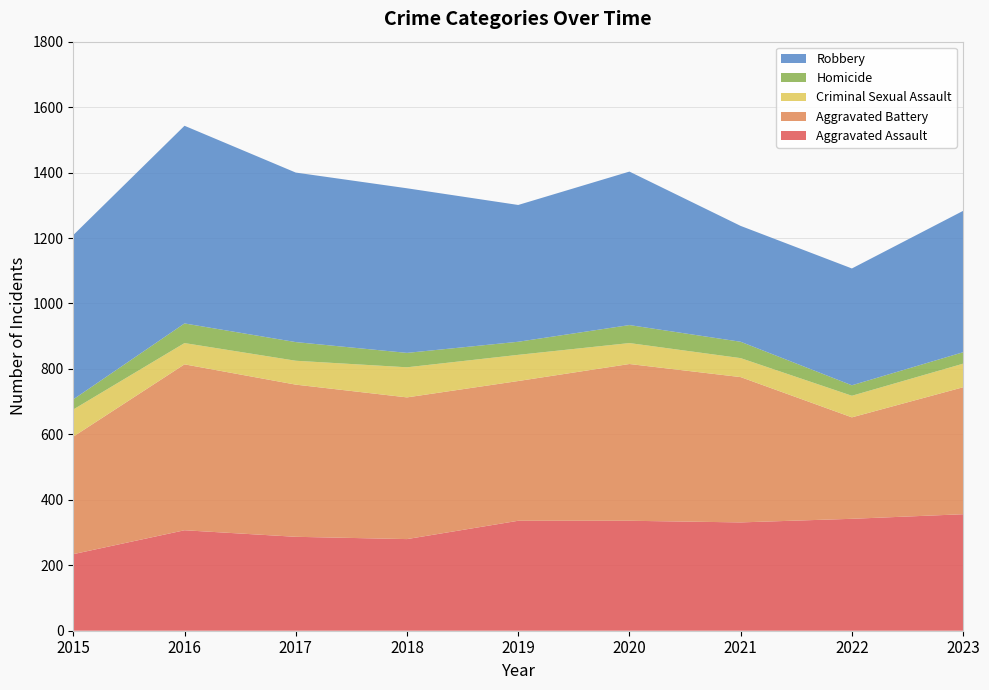

Reading right to left, list all the values displayed in this chart.

Aggravated Assault: 356	342	331	336	336	280	287	307	234
Aggravated Battery: 388	310	444	479	427	433	465	507	359
Criminal Sexual Assault: 72	66	58	64	80	92	73	65	83
Homicide: 35	32	50	55	40	44	57	60	31
Robbery: 432	357	354	469	418	503	518	604	502